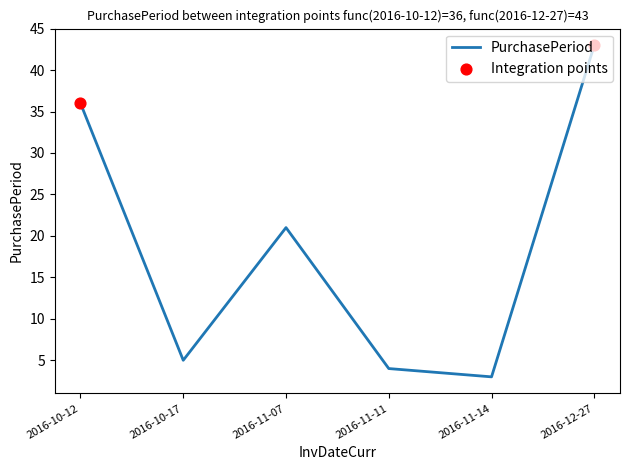

What is the ratio of the value at 2016-11-14 to the value at 2016-11-07?

0.1